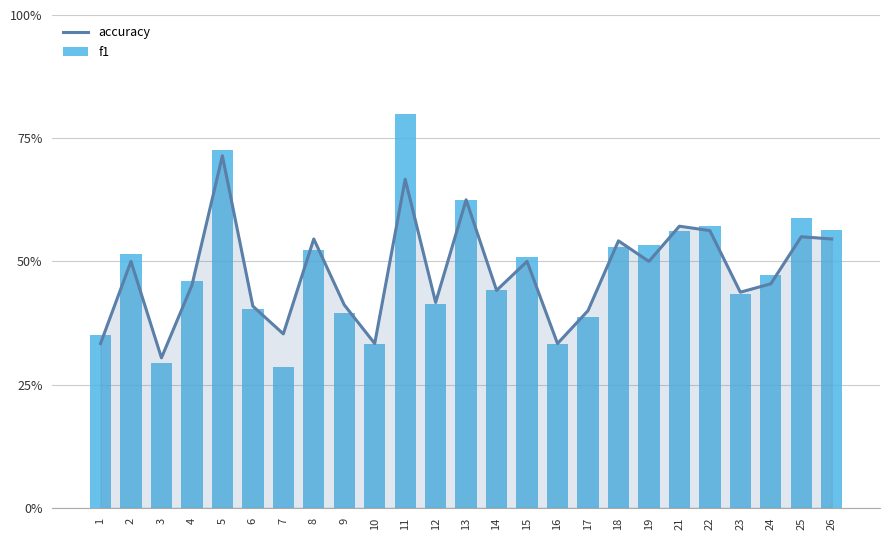

What is the value of the f1 bar at the 3rd from the left?

0.3